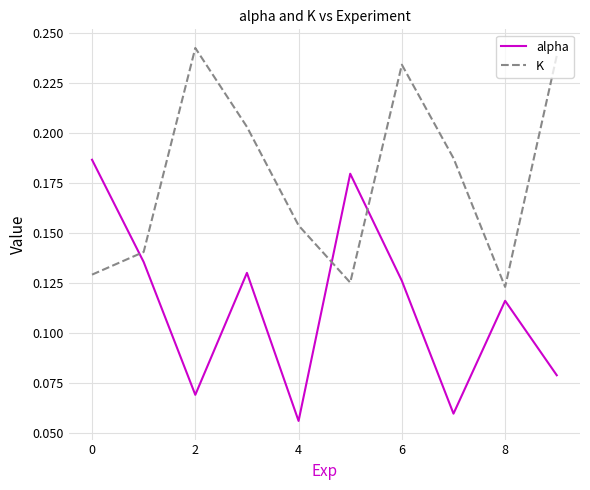

What is the sum of all alpha values?

1.1